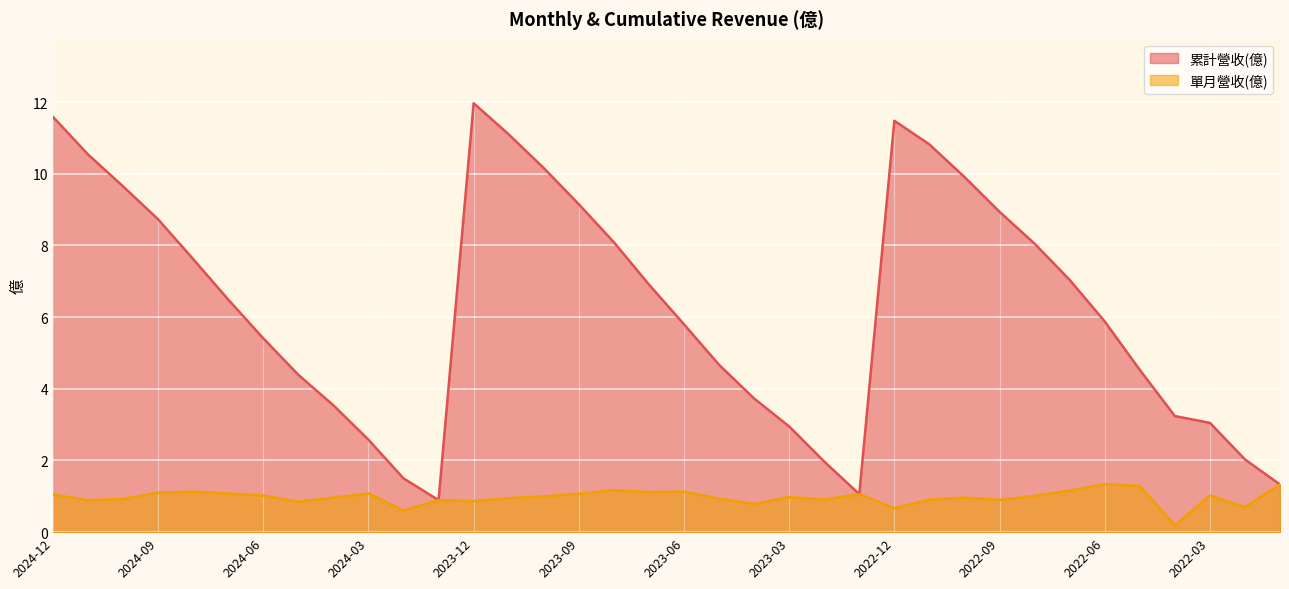

Does the chart display data point markers on the line(s)?

No